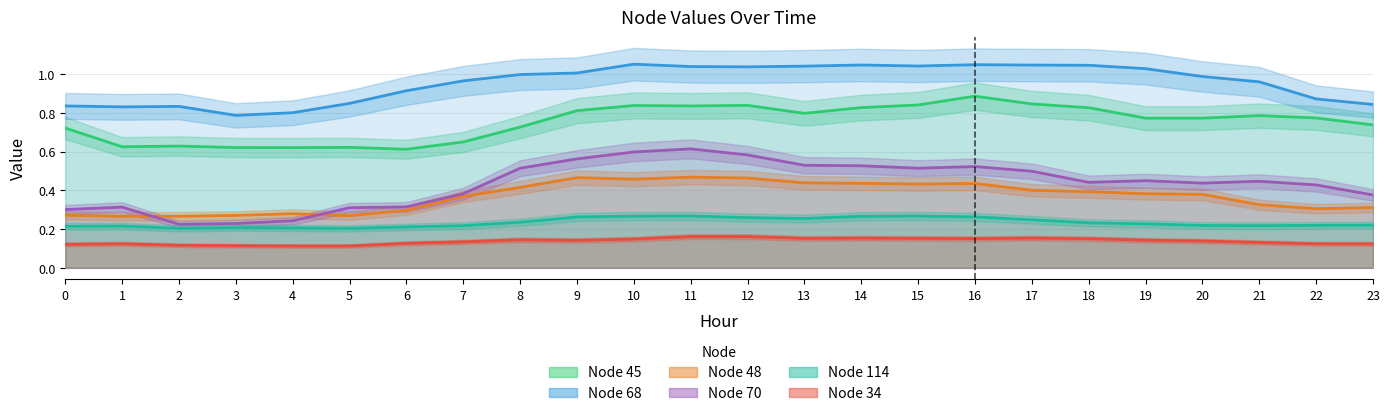

Rank the series by their maximum value, from highest to lowest.

Node 68, Node 45, Node 70, Node 48, Node 114, Node 34